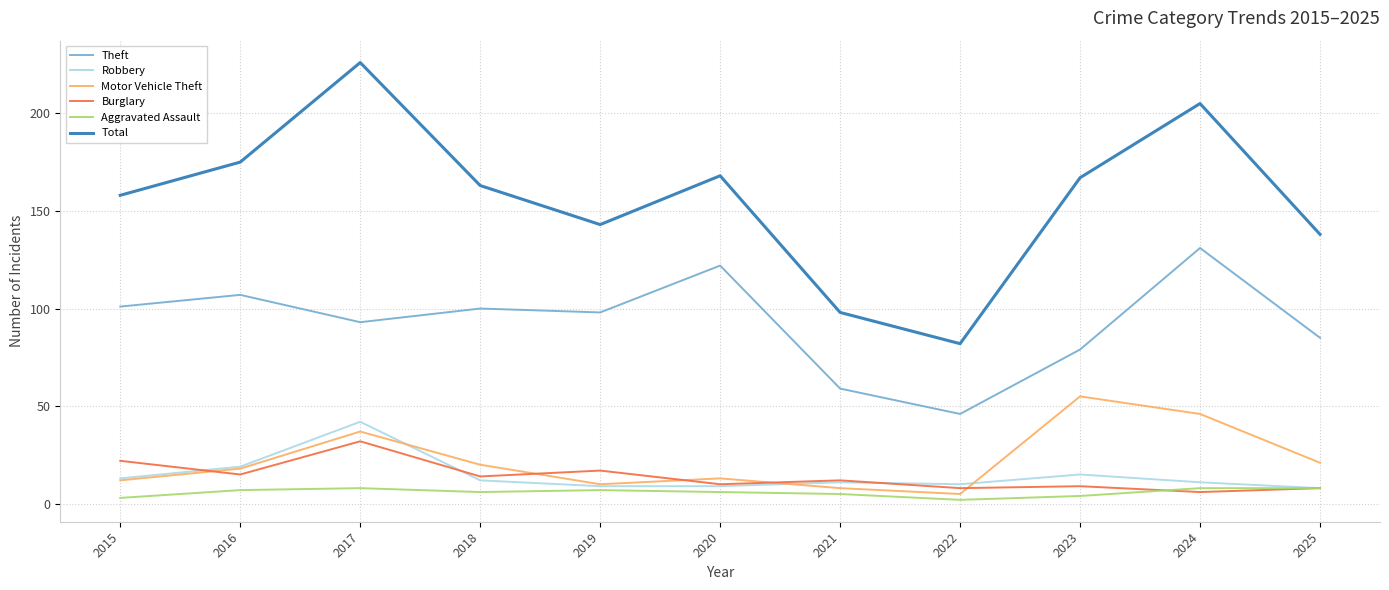

The value of Motor Vehicle Theft at 2016 is 10. True or false?

False